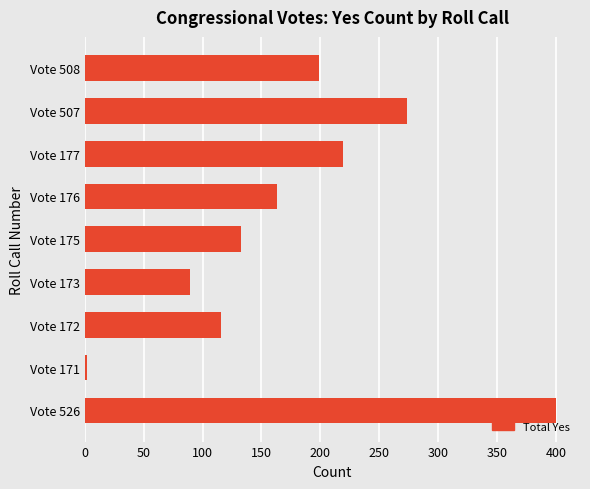

Reading bottom to top, extract all data points from this chart.

Vote 526=400	Vote 171=2	Vote 172=116	Vote 173=89	Vote 175=133	Vote 176=163	Vote 177=219	Vote 507=273	Vote 508=199